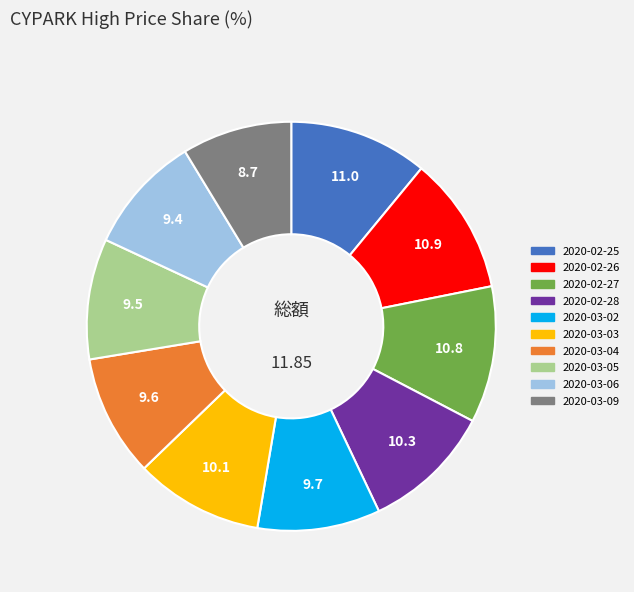

Does 2020-03-03 account for over 50% of the chart?

No